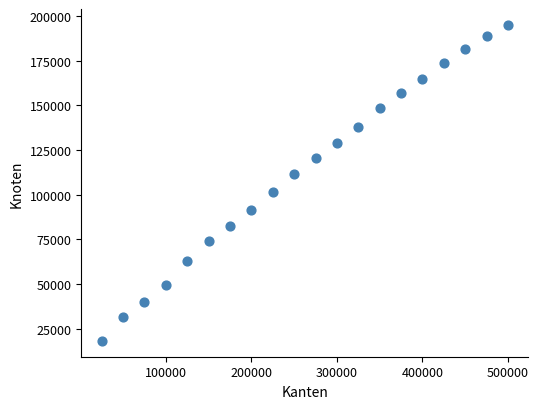

What is the range of Y values (max minus min)?

176965